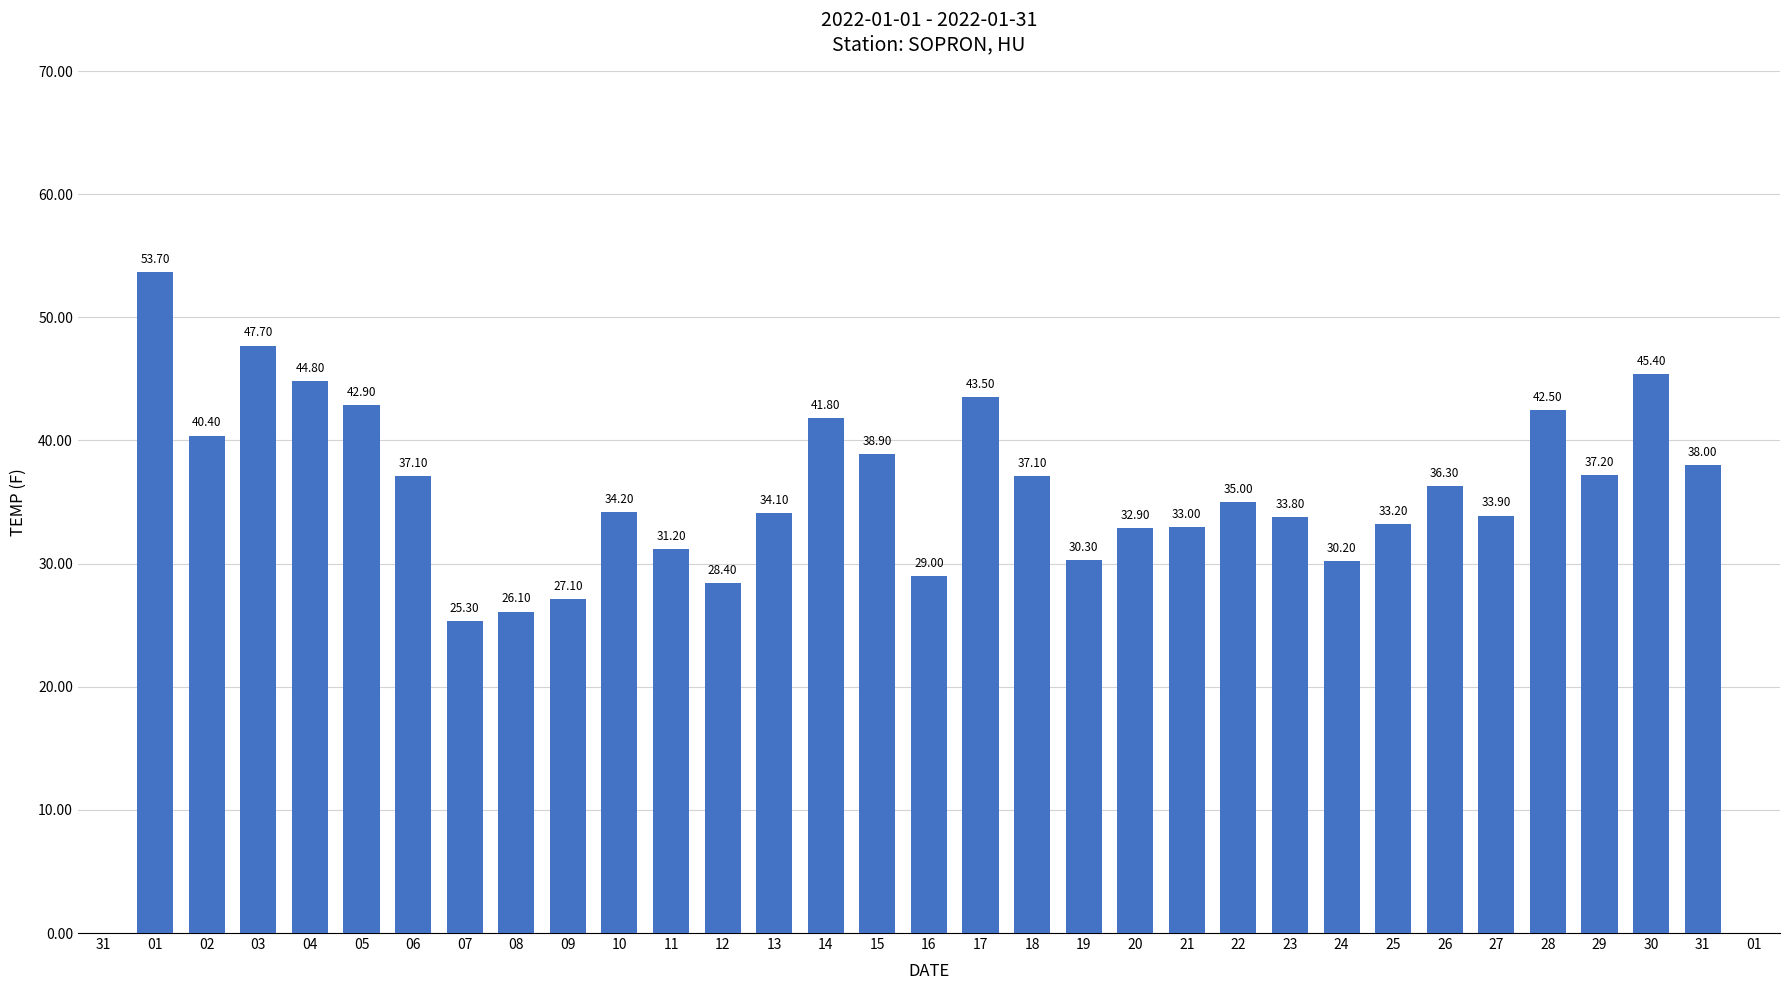

What is the average value?

36.3